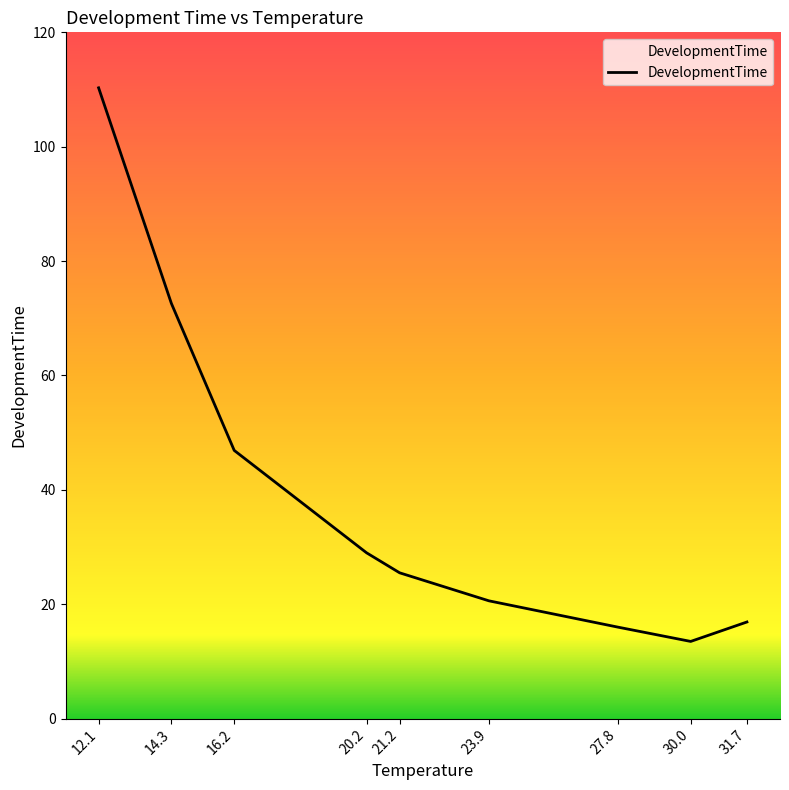

Reading left to right, list all the values displayed in this chart.

12.1=110.3	14.3=72.6	16.2=46.9	20.2=29.0	21.2=25.5	23.9=20.6	27.8=16.0	30.0=13.5	31.7=16.9